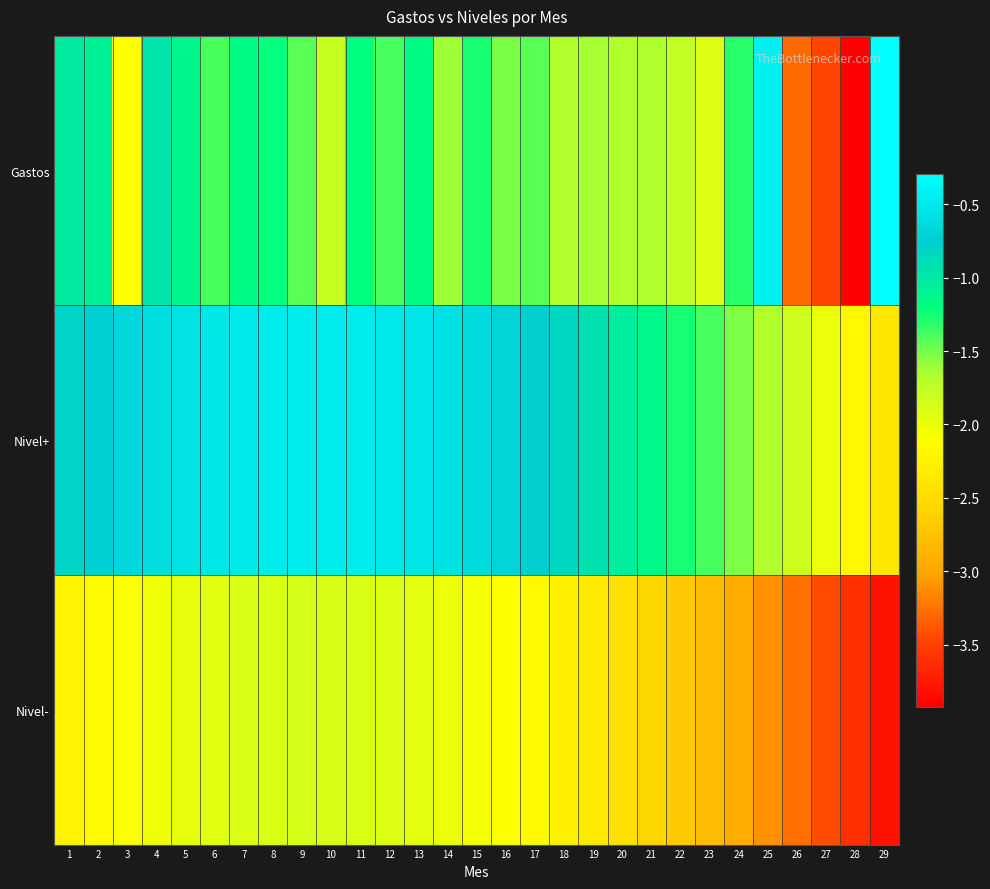

Reading left to right, what are all the values shown in this chart?

Gastos: 1=-1.0	2=-1.1	3=-2.1	4=-1.0	5=-1.1	6=-1.4	7=-1.2	8=-1.2	9=-1.4	10=-1.8	11=-1.2	12=-1.4	13=-1.2	14=-1.6	15=-1.3	16=-1.5	17=-1.4	18=-1.7	19=-1.6	20=-1.7	21=-1.7	22=-1.8	23=-1.9	24=-1.3	25=-0.4	26=-3.3	27=-3.5	28=-3.9	29=-0.3
Nivel+: 1=-0.8	2=-0.7	3=-0.7	4=-0.6	5=-0.6	6=-0.5	7=-0.5	8=-0.5	9=-0.5	10=-0.5	11=-0.5	12=-0.5	13=-0.5	14=-0.6	15=-0.6	16=-0.7	17=-0.8	18=-0.8	19=-0.9	20=-1.0	21=-1.1	22=-1.3	23=-1.4	24=-1.5	25=-1.7	26=-1.8	27=-2.0	28=-2.2	29=-2.4
Nivel-: 1=-2.2	2=-2.2	3=-2.1	4=-2.0	5=-2.0	6=-1.9	7=-1.9	8=-1.9	9=-1.9	10=-1.9	11=-1.9	12=-1.9	13=-2.0	14=-2.0	15=-2.0	16=-2.1	17=-2.2	18=-2.3	19=-2.3	20=-2.5	21=-2.6	22=-2.7	23=-2.8	24=-3.0	25=-3.1	26=-3.3	27=-3.4	28=-3.6	29=-3.8